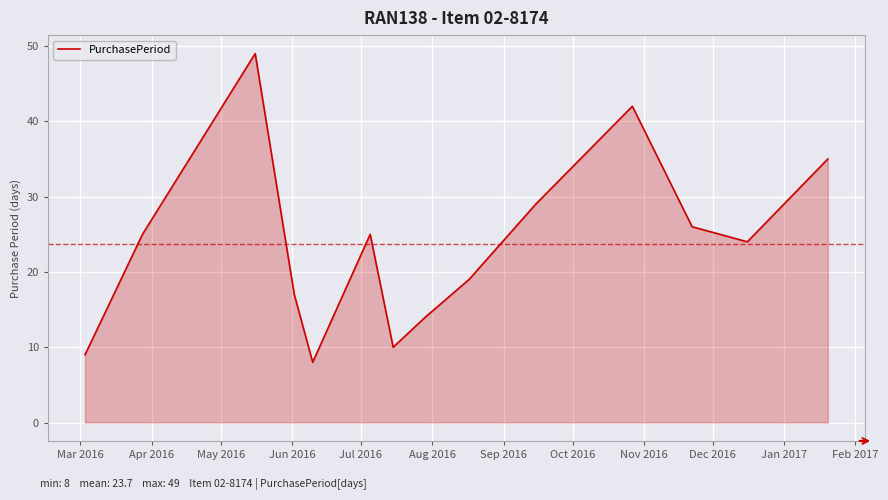

What is the greatest value displayed?

49